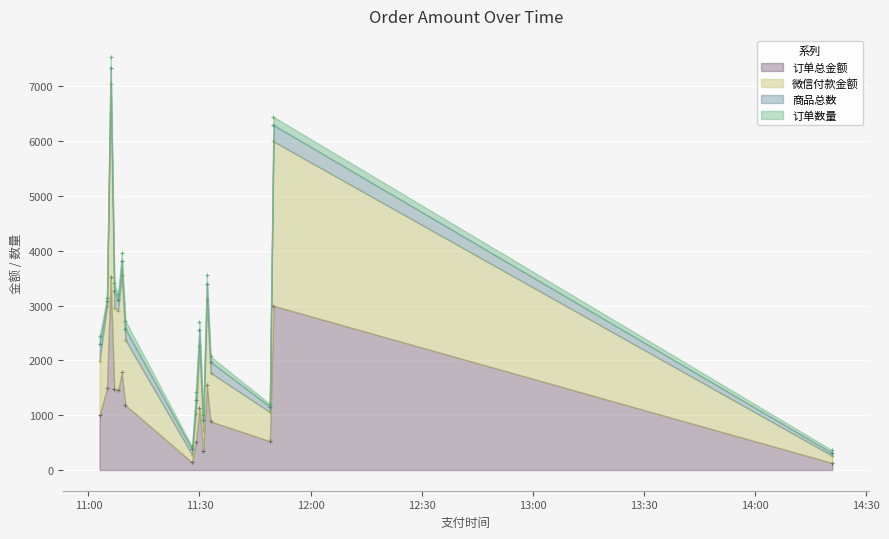

Which series reaches the maximum Y coordinate?

微信付款金额